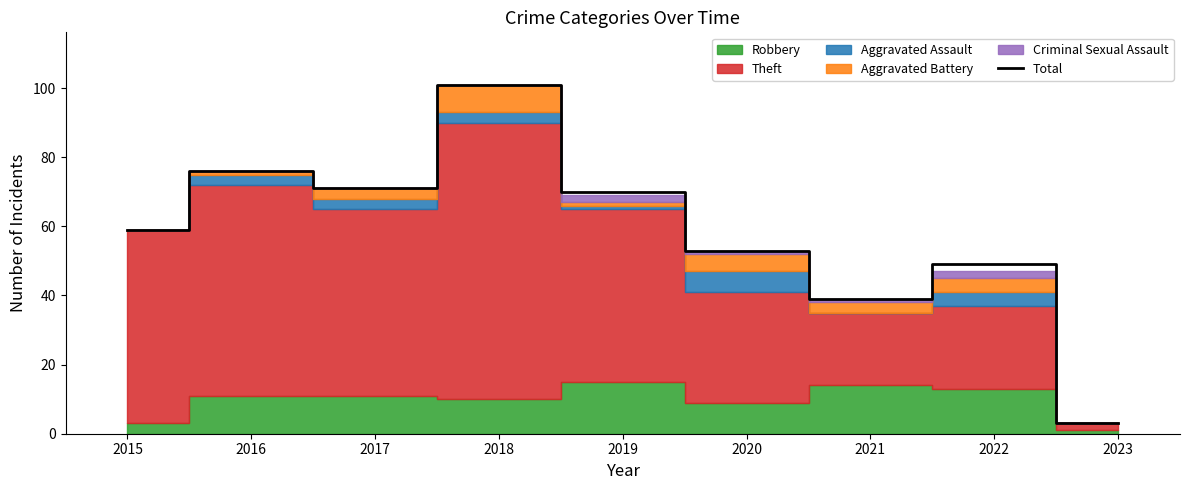

At which label does the data first exceed 59?

2016